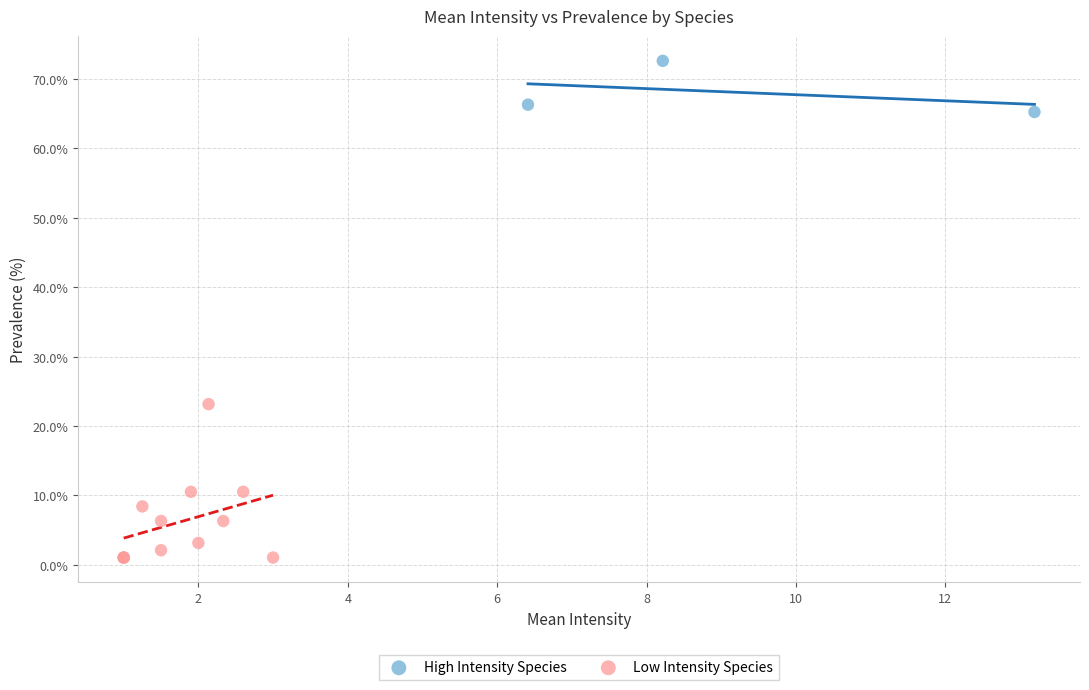

Which series reaches the minimum Y coordinate?

Low Intensity Species